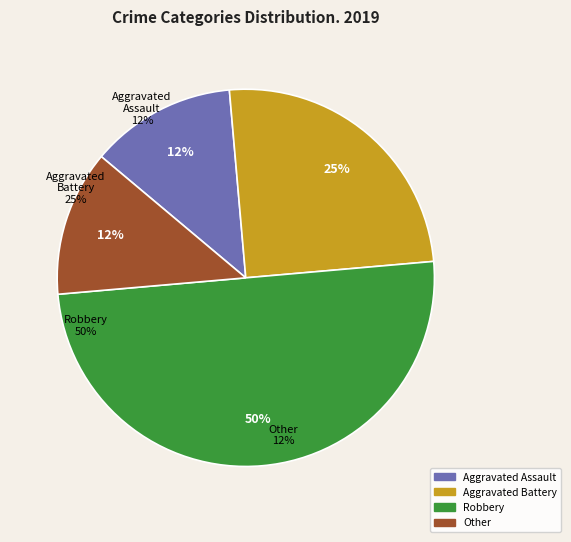

Which category has the biggest portion of the pie?

Robbery